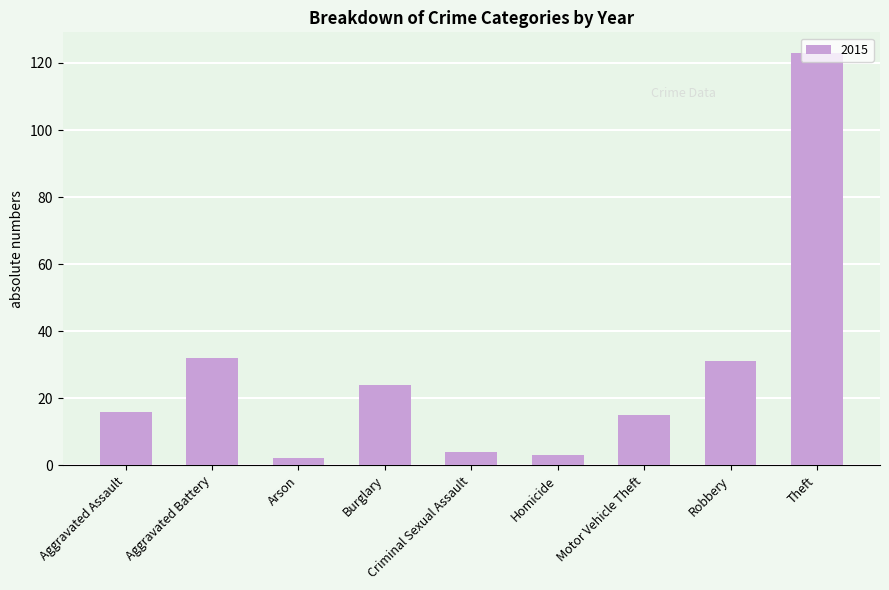

What is the difference between the maximum and minimum values?

121